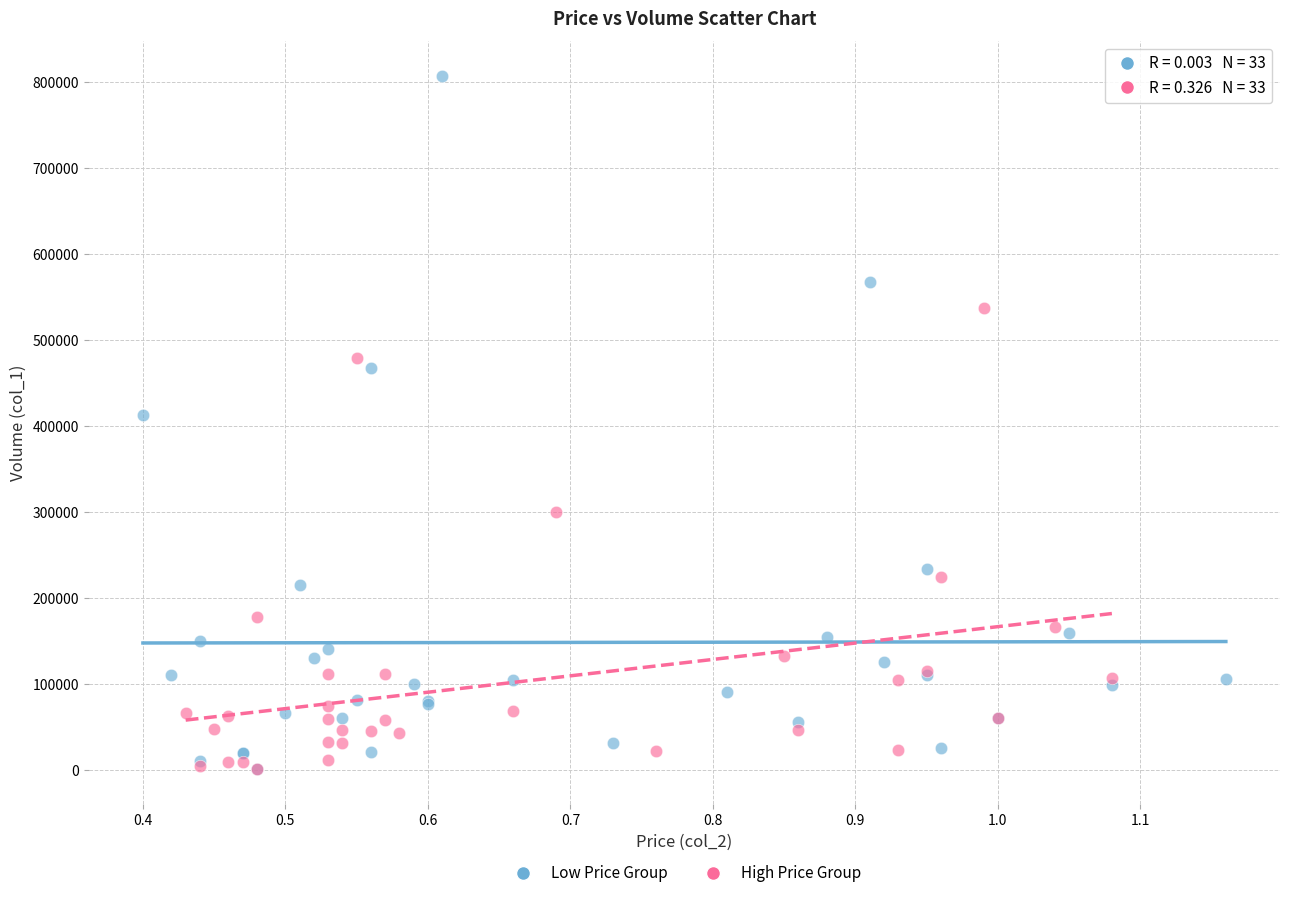

Which series contains the highest Y value?

Low Price Group